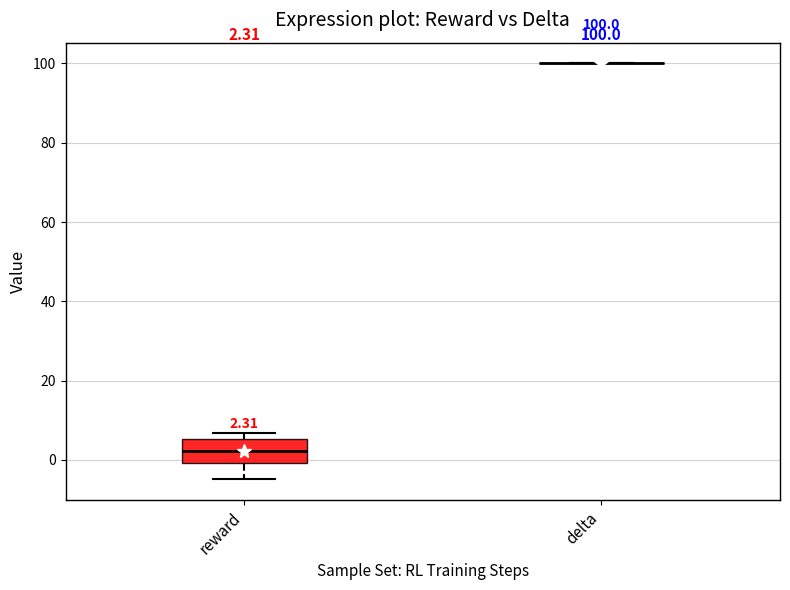

Comparing the boxes themselves (not the whiskers), which one is the tallest?

reward